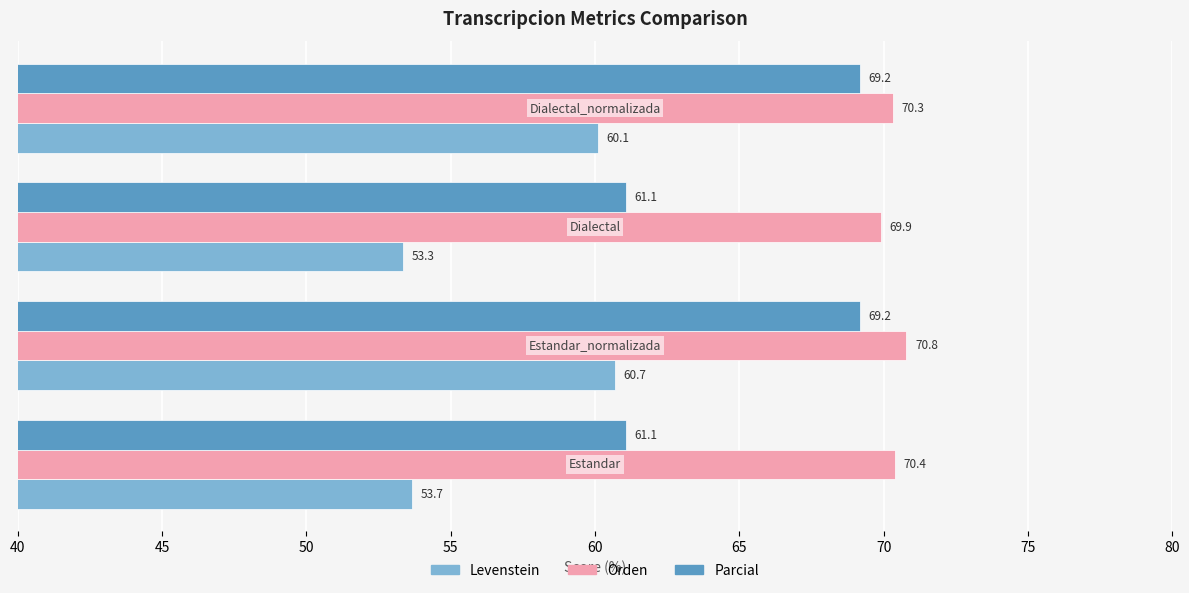

Rank the series by their average value, from lowest to highest.

Levenstein, Parcial, Orden